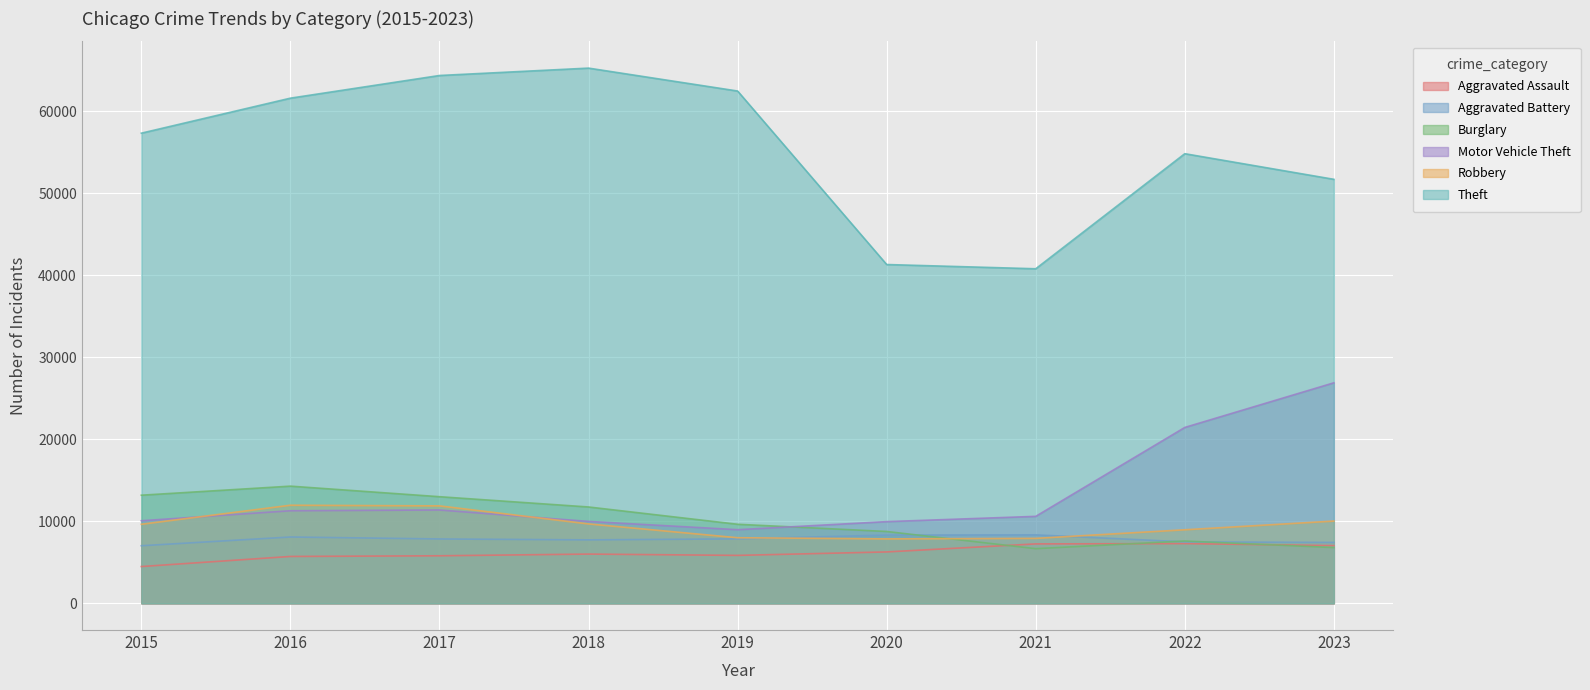

True or false: Aggravated Assault has a value of 12696 at 2022.

False